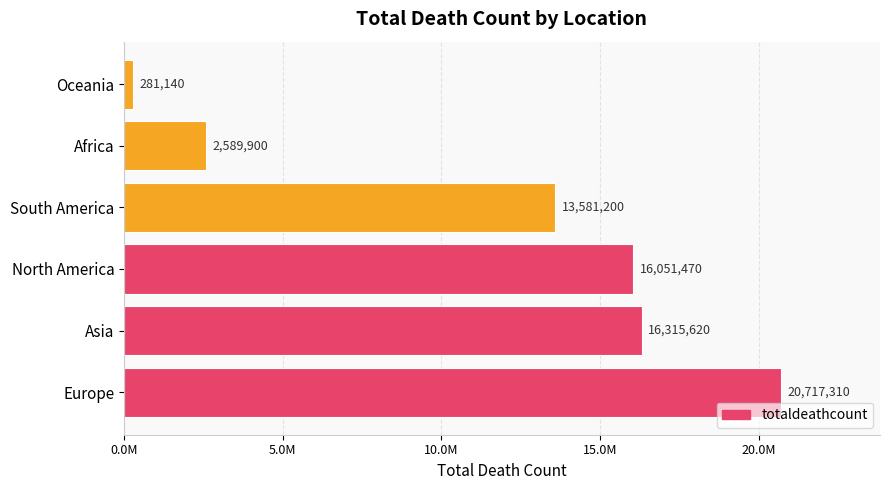

Are the bars horizontal?

Yes